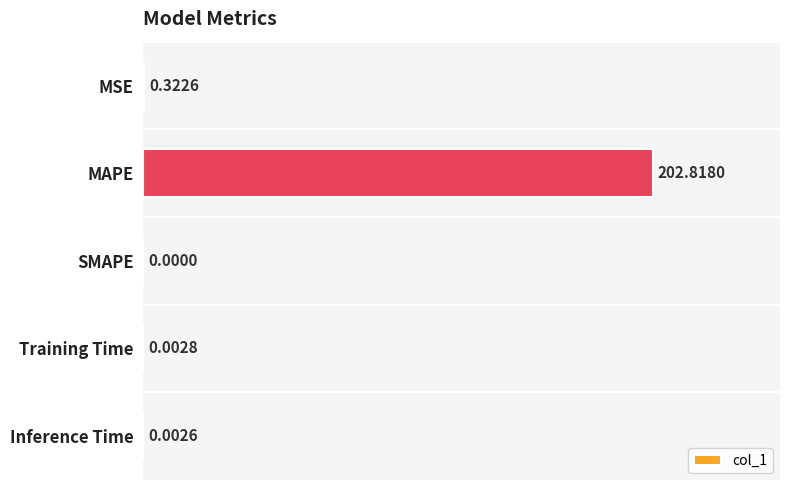

What is the average value?

40.6